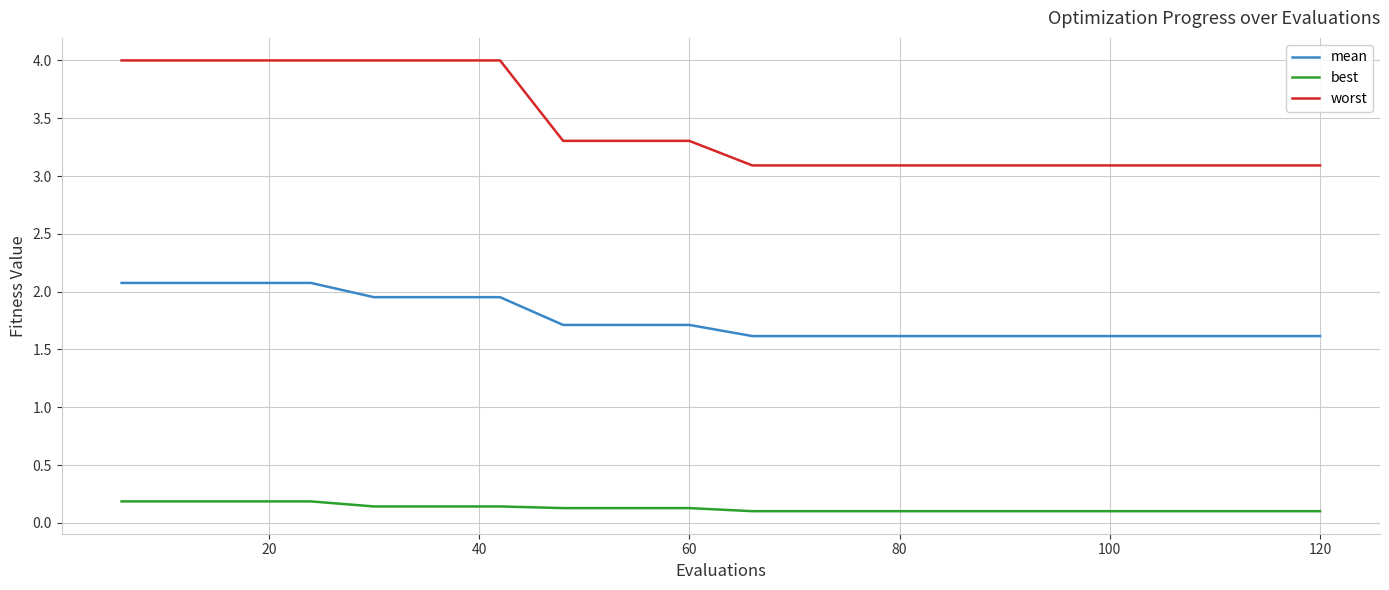

Rank the series by their average value, from highest to lowest.

worst, mean, best